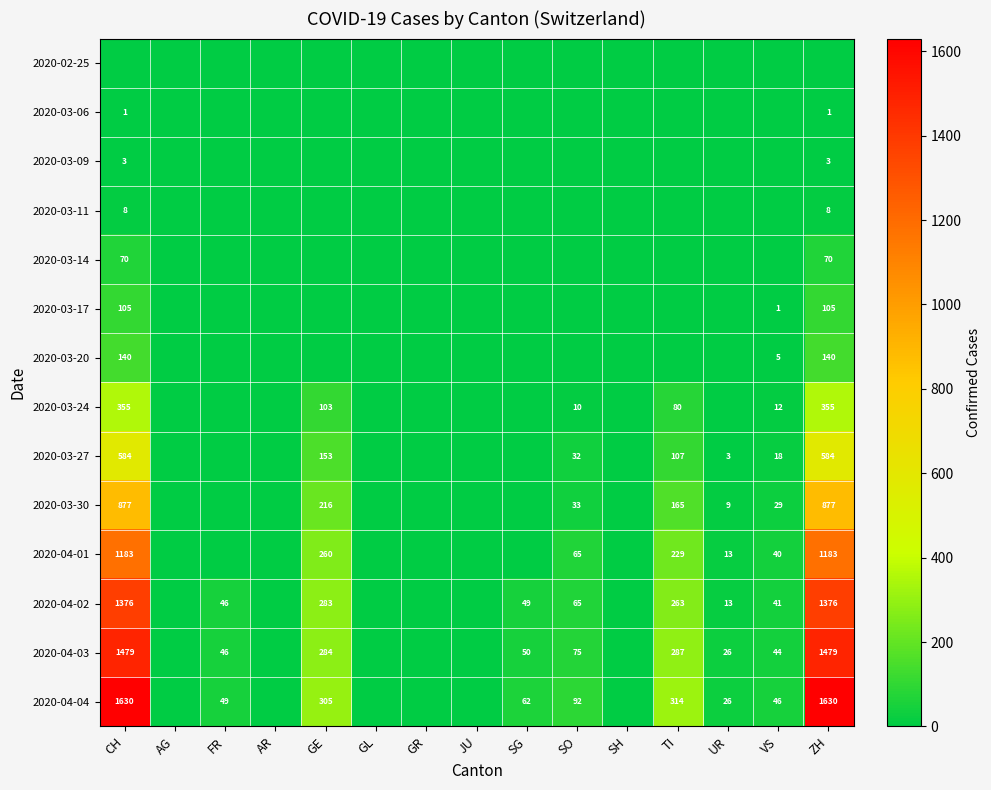

Which has a higher value, AG or GL?

AG